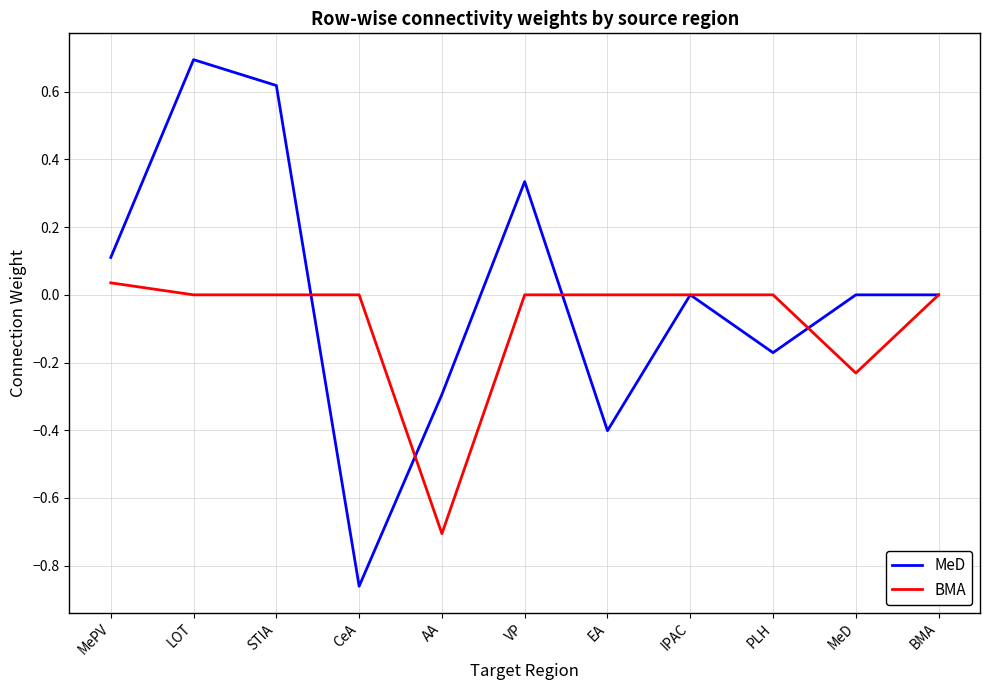

Which series has the largest total across all categories?

MeD